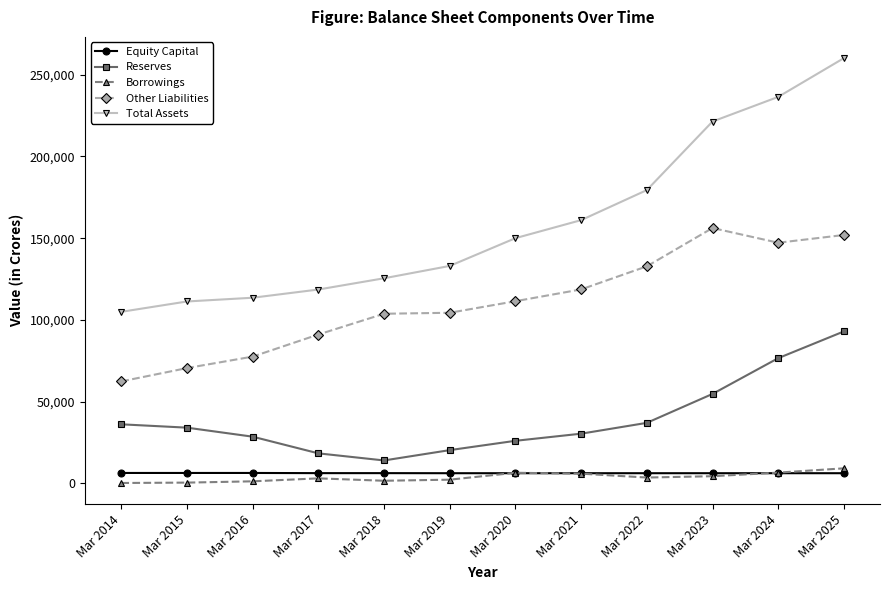

What is the sum of all Borrowings values?

44379